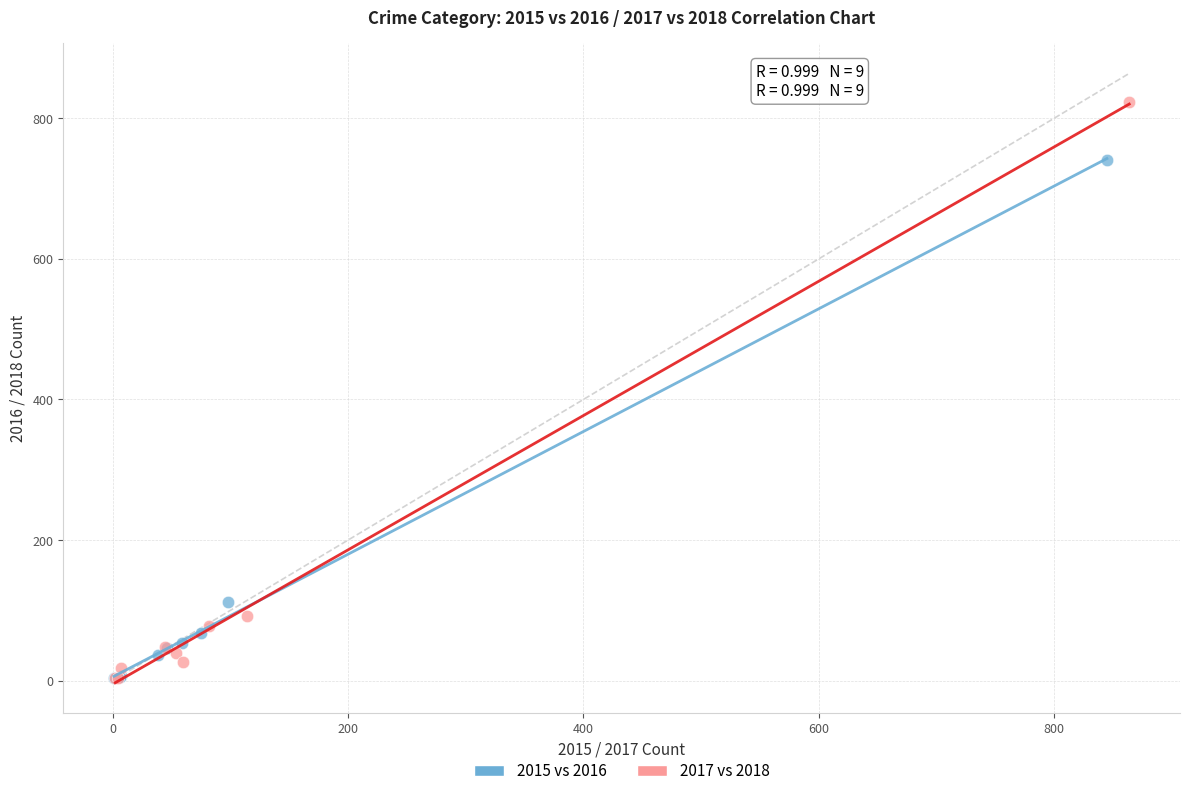

Which series has the widest spread of Y values?

2017 vs 2018